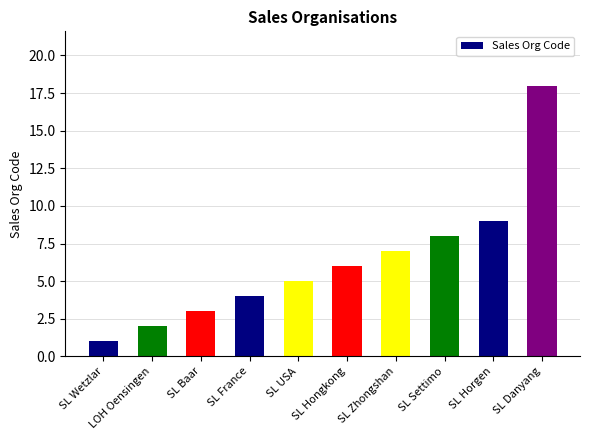

What is the label of the 4th bar from the right?

SL Zhongshan